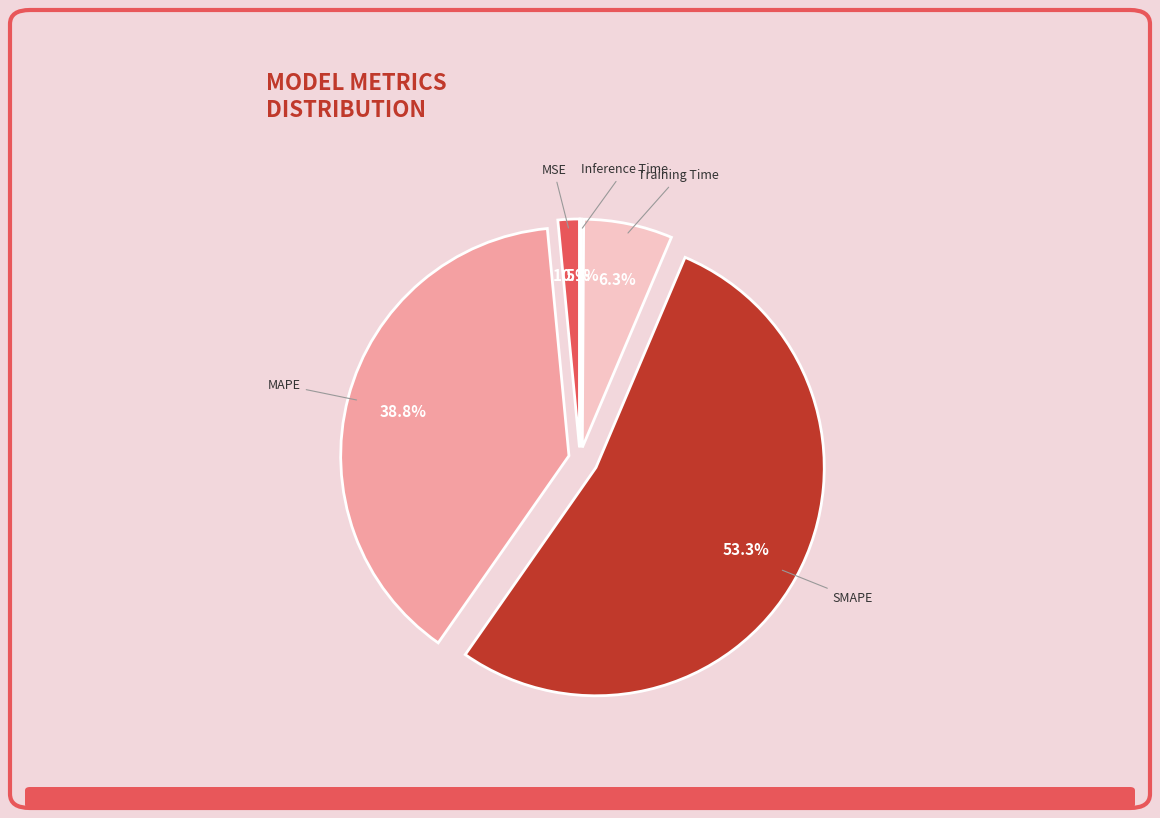

True or false: Training Time accounts for 6% of the total.

True